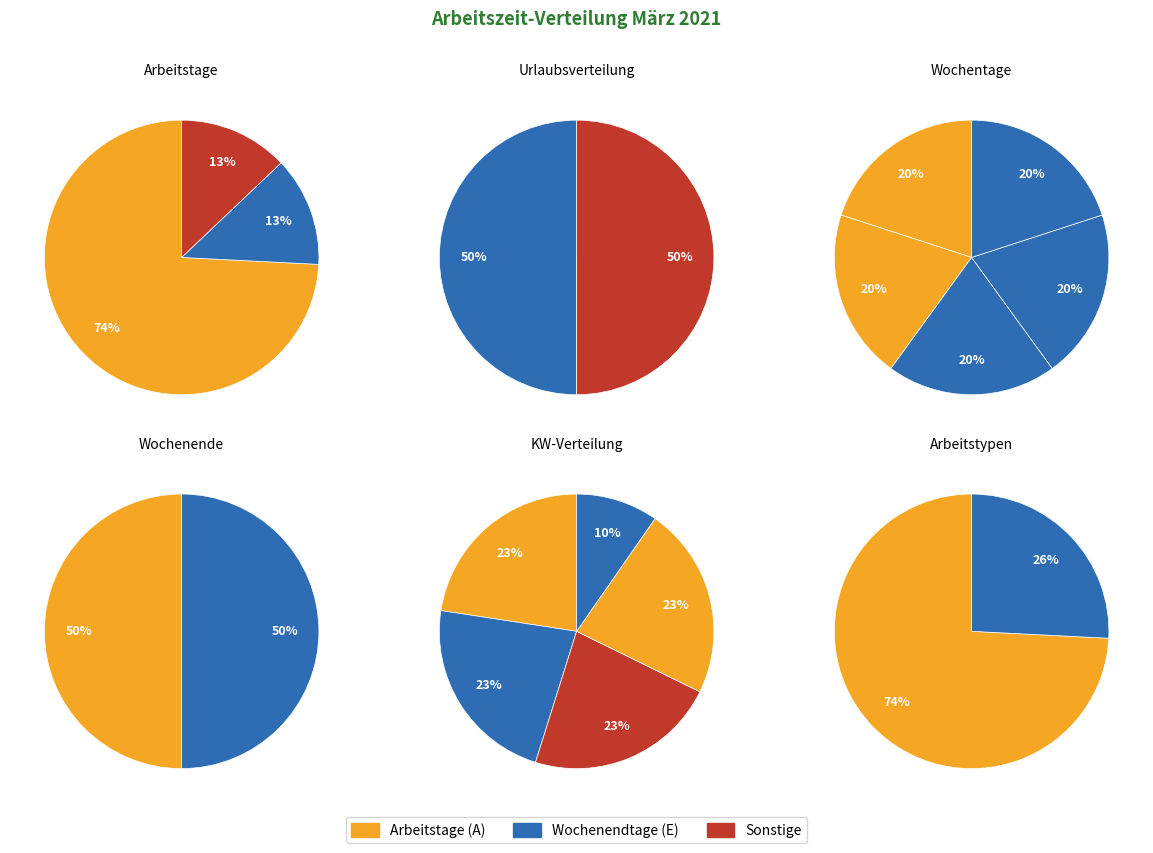

What is the ratio of the value at 4 to the value at Arbeitstage?

1.0